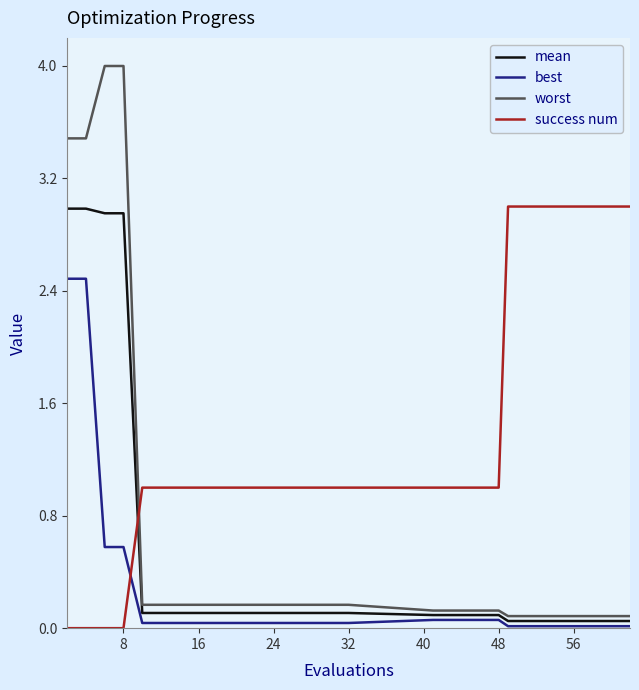

What is the maximum value shown in the chart?

4.0